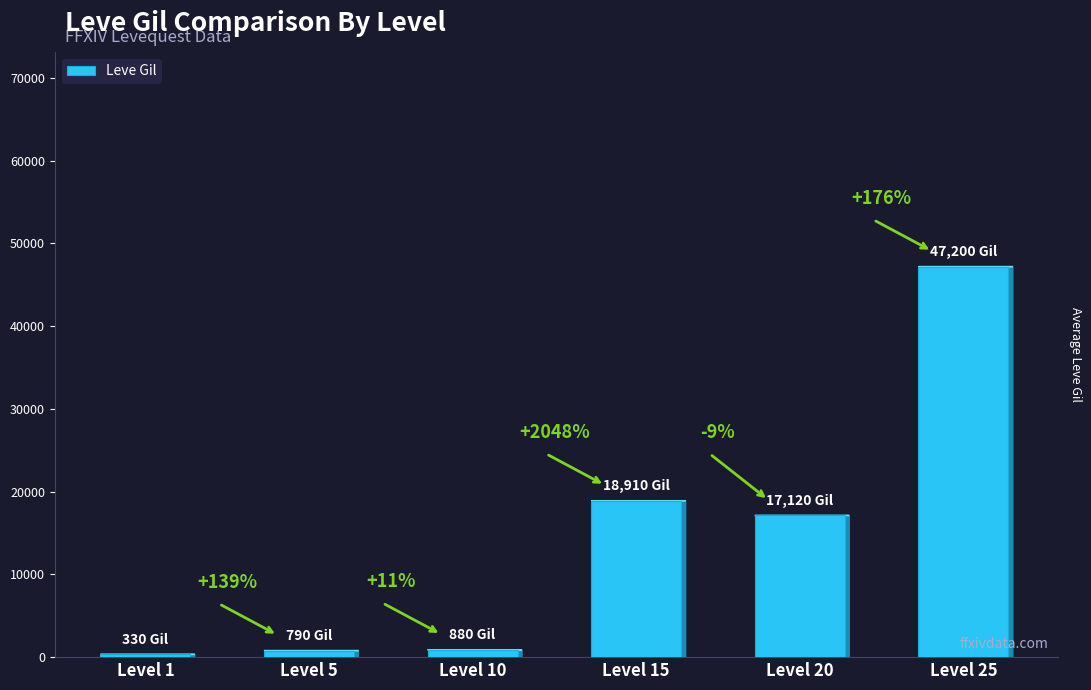

What is the sum of the values at Level 25 and Level 20?

64320